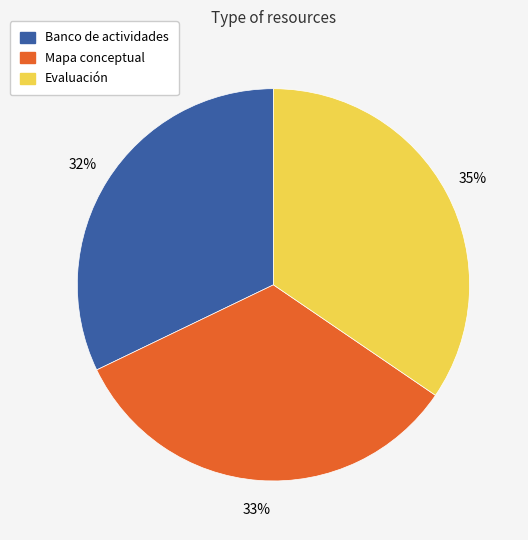

To the nearest percent, what percentage of the pie is Banco de actividades?

32%